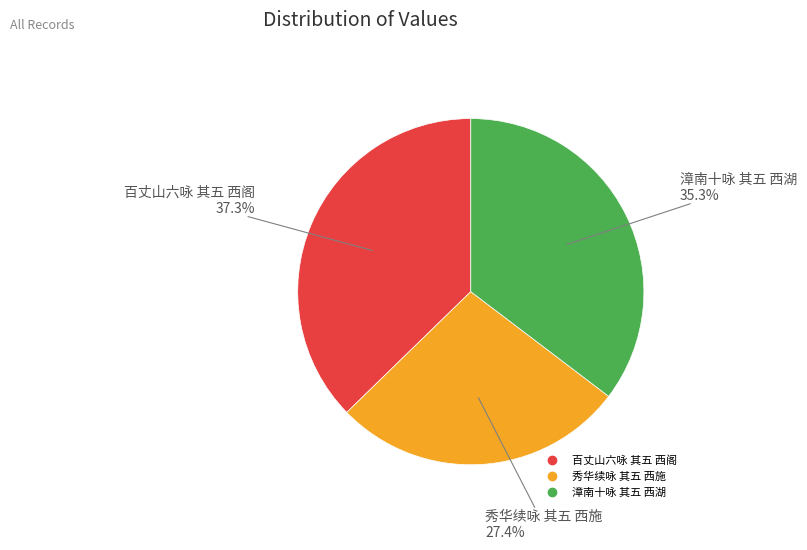

Count the number of slices in the pie.

3